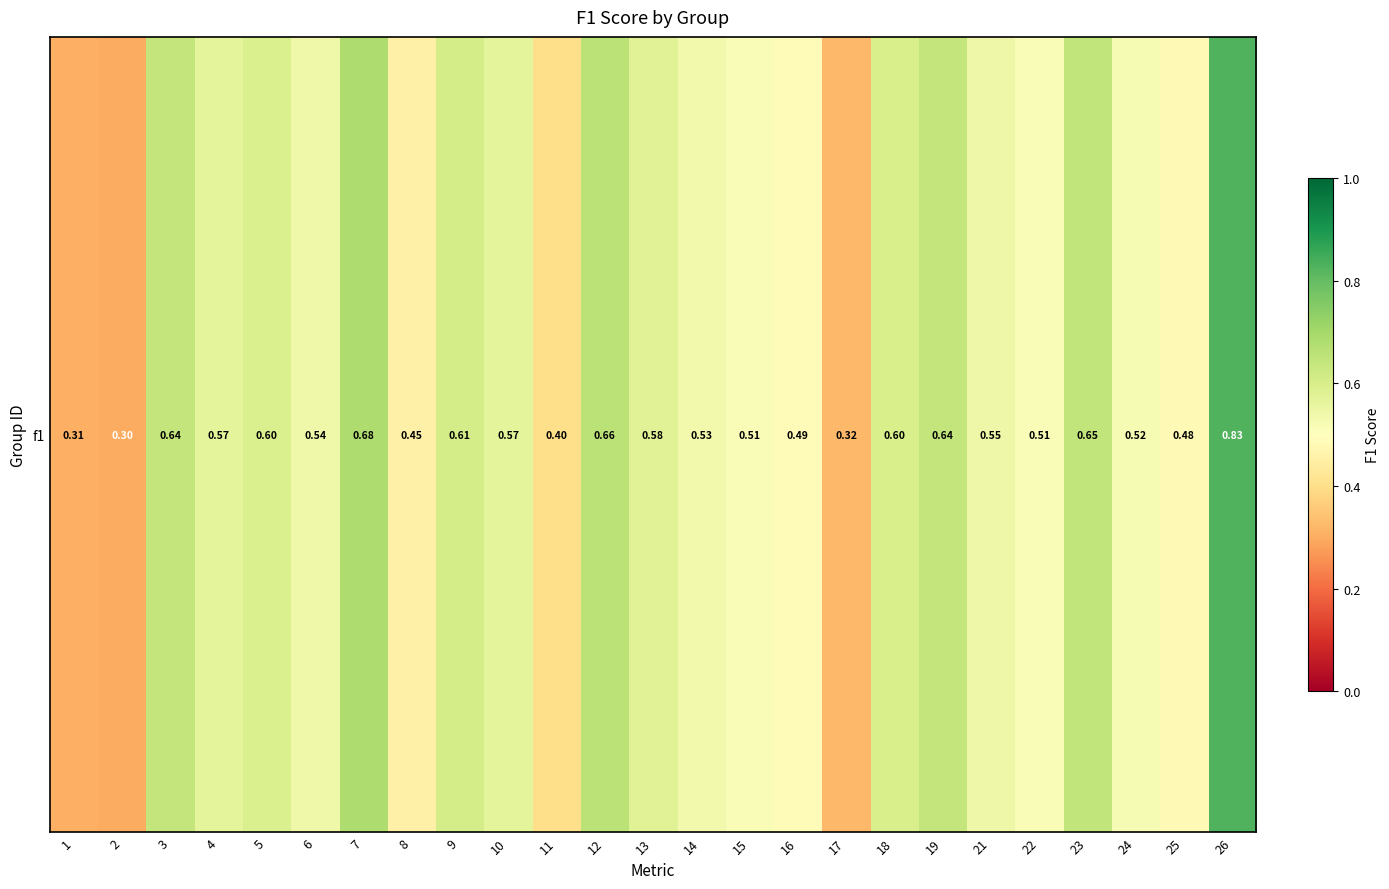

Reading right to left, list all the values displayed in this chart.

26=0.8	25=0.5	24=0.5	23=0.6	22=0.5	21=0.5	19=0.6	18=0.6	17=0.3	16=0.5	15=0.5	14=0.5	13=0.6	12=0.7	11=0.4	10=0.6	9=0.6	8=0.5	7=0.7	6=0.5	5=0.6	4=0.6	3=0.6	2=0.3	1=0.3